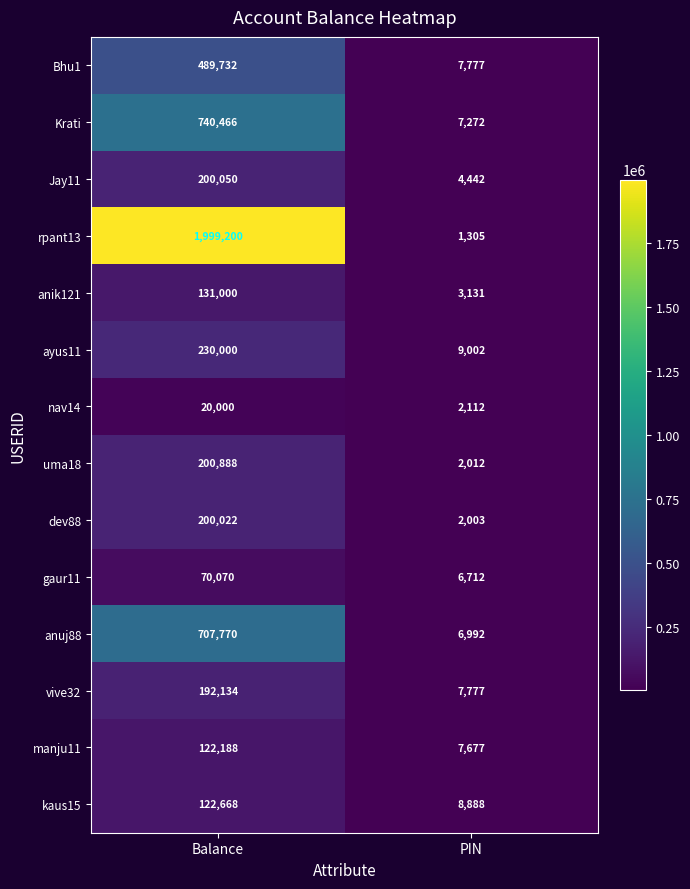

What is the smallest value displayed?

1305